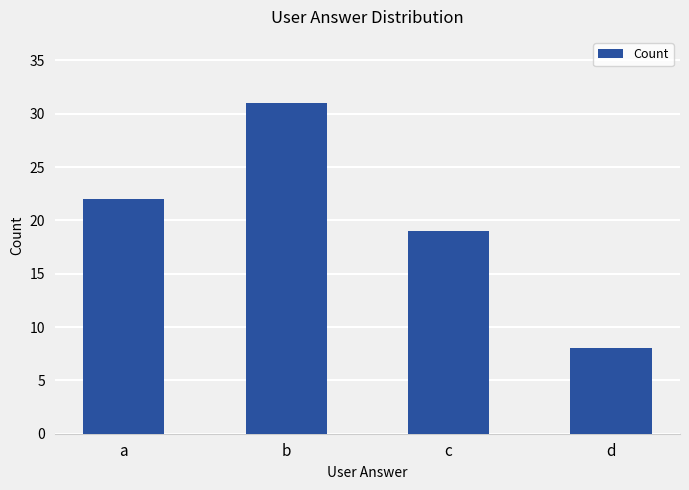

How many bars are there in total?

4